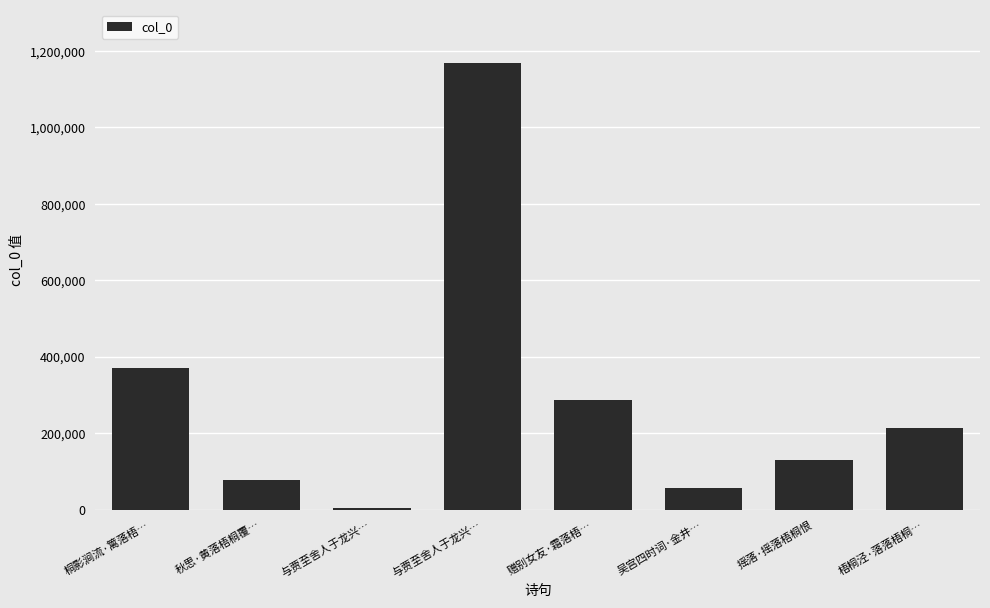

What is the difference between the values at 桐影涧流·篱落梧… and 梧桐泾·落落梧桐…?

156702